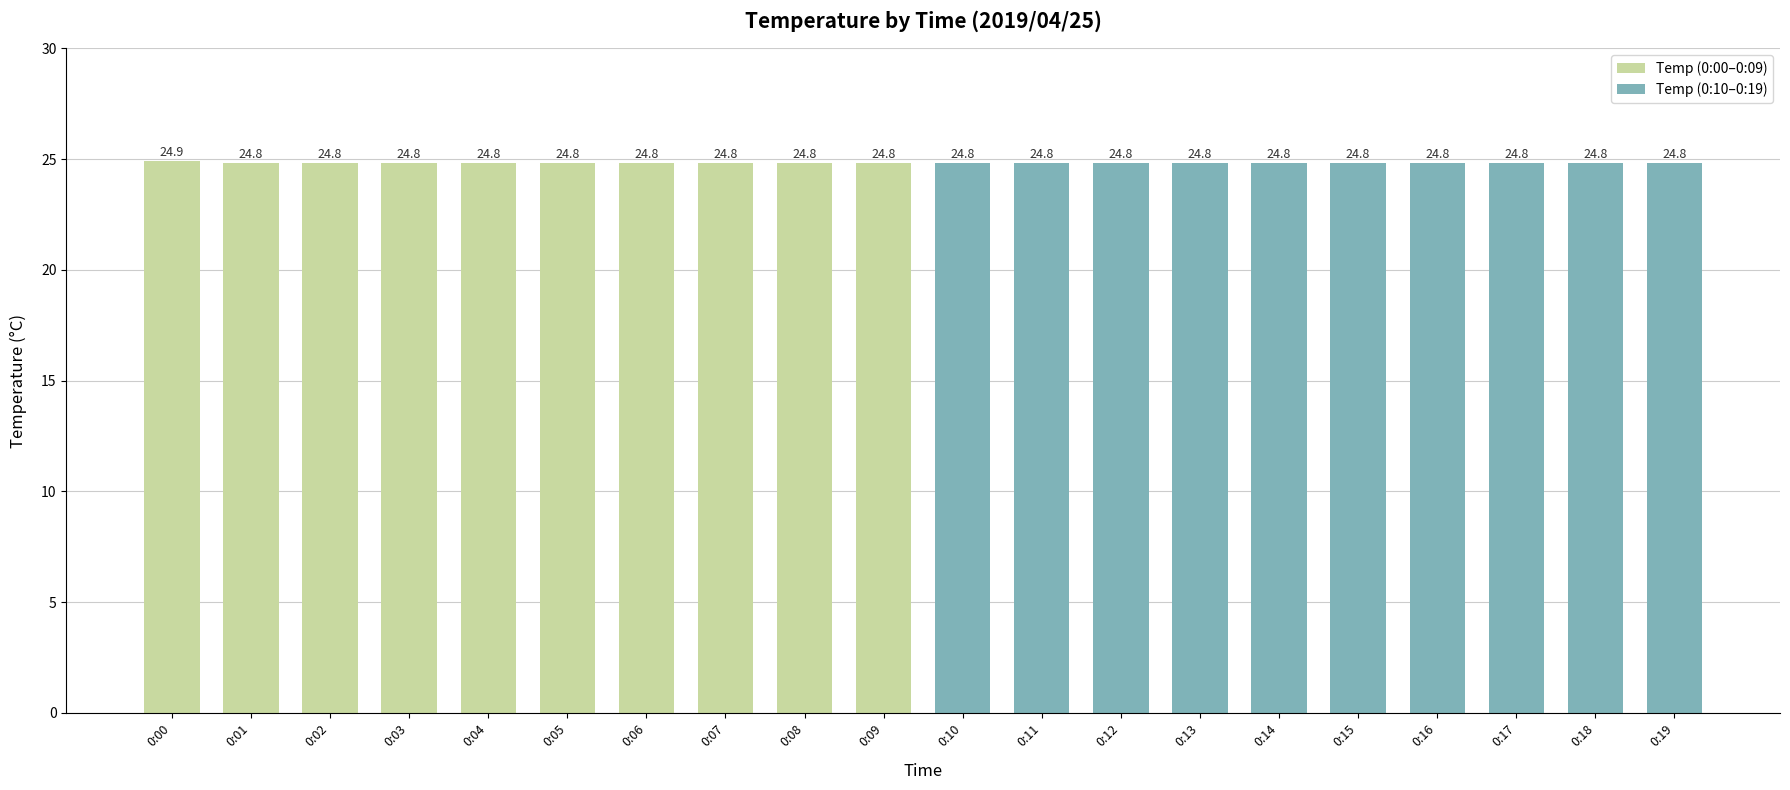

Which category has the lowest value across all series?

0:01